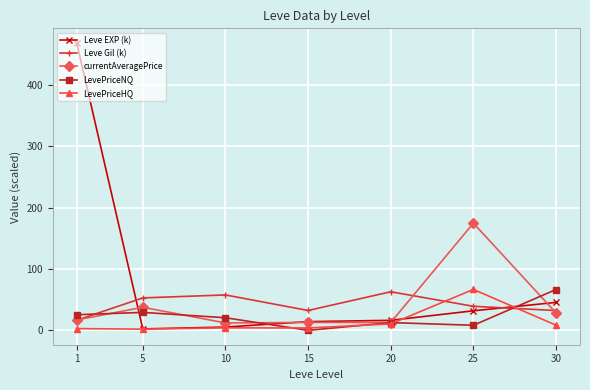

What is the value of the Leve Gil (k) point at the 6th from the left?

39.2